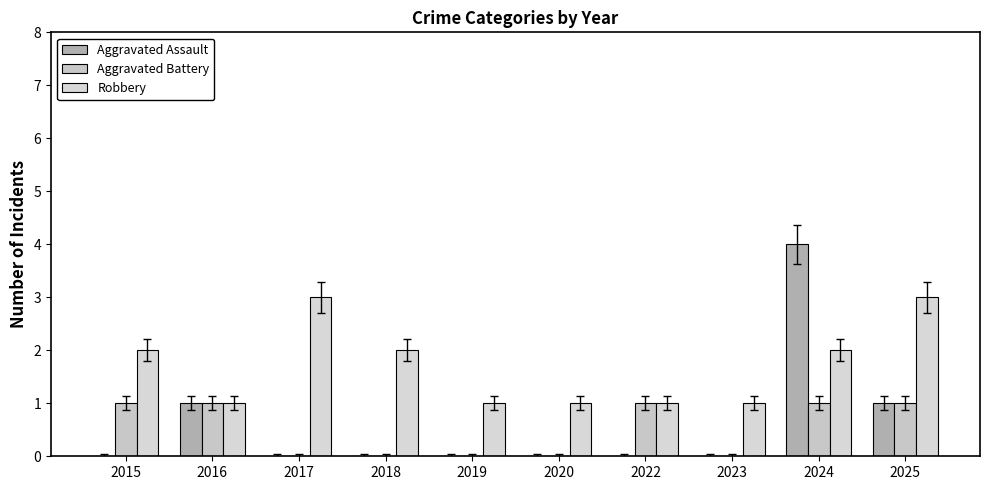

How many series are shown in this chart?

3